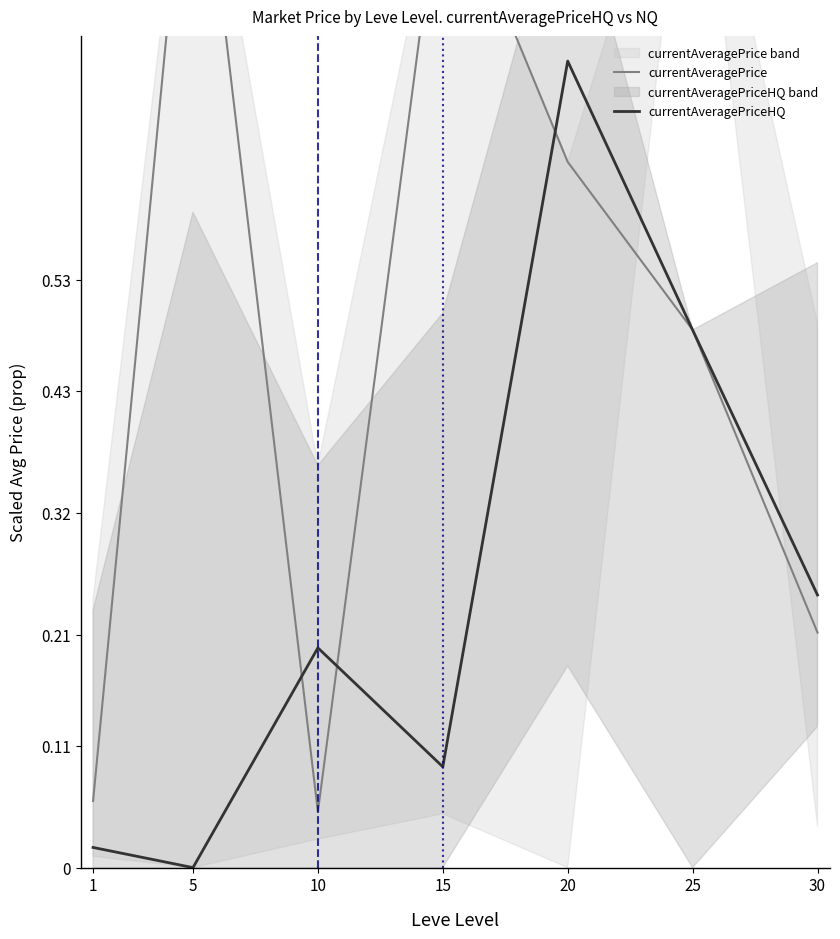

The currentAveragePrice series shows 0.0 at 1. True or false?

False